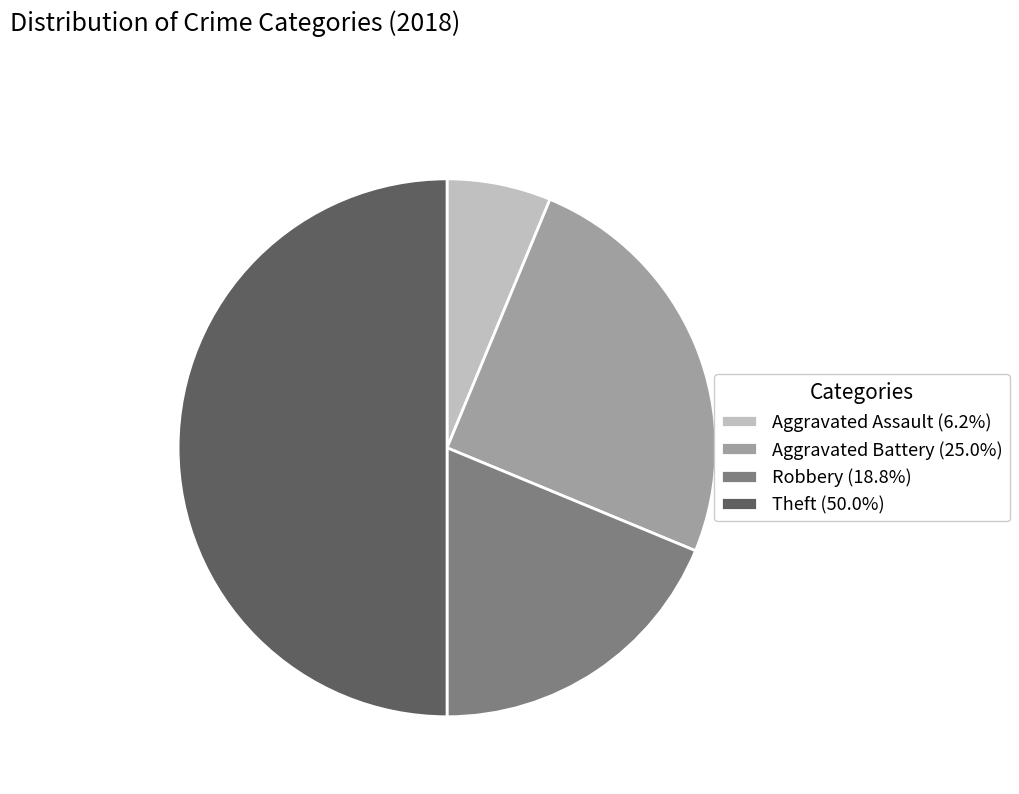

The Robbery slice represents 13% of the pie. True or false?

False